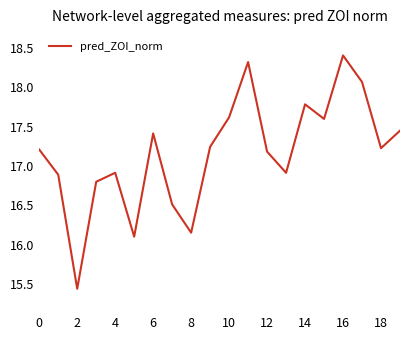

What is the sum of all values?

343.2